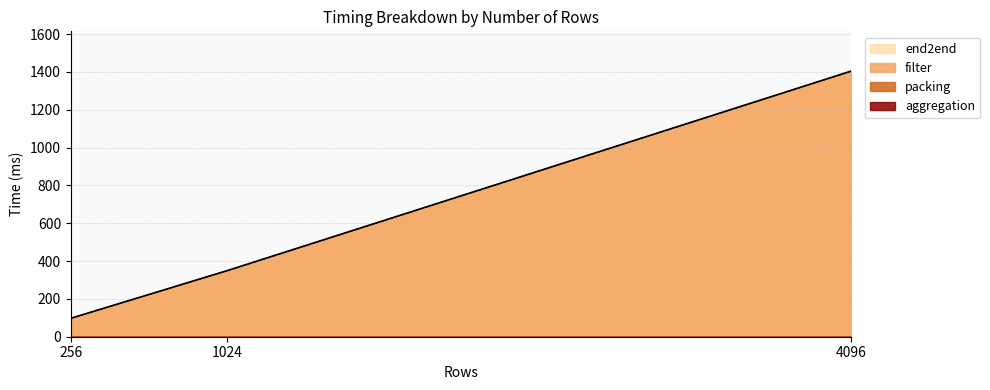

What is the greatest value displayed?

1404.0